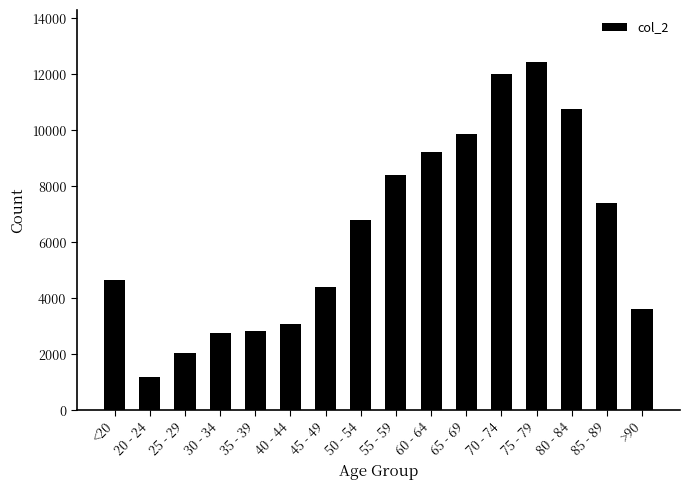

What position from the right is 45 - 49?

10